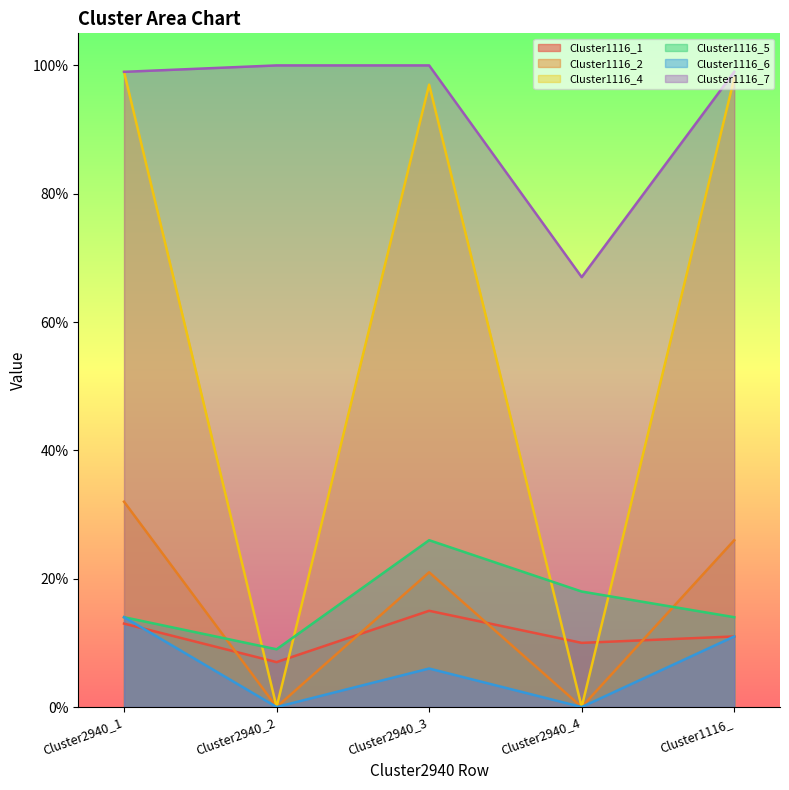

Is it true that Cluster1116_5 equals 0.3 at Cluster2940_3?

True